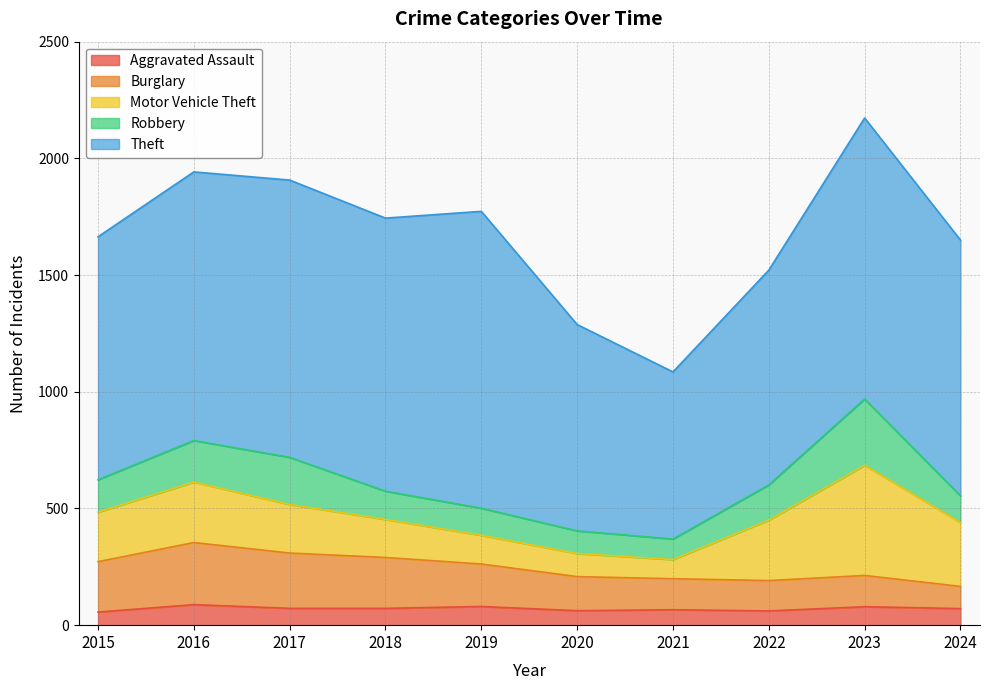

What is the smallest value displayed?

56